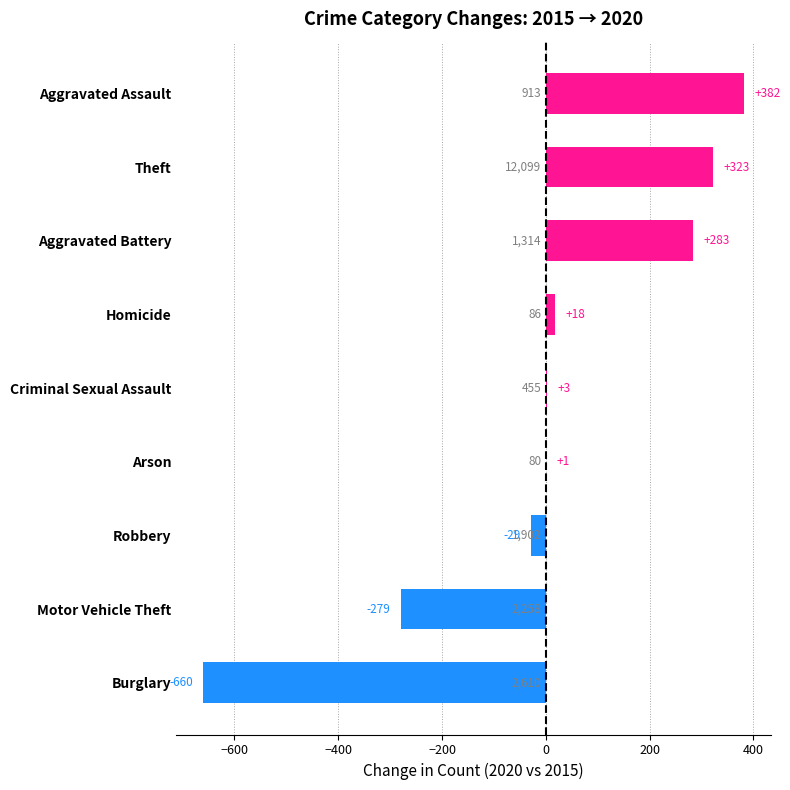

The chart shows a value of 382 at Aggravated Assault. True or false?

True